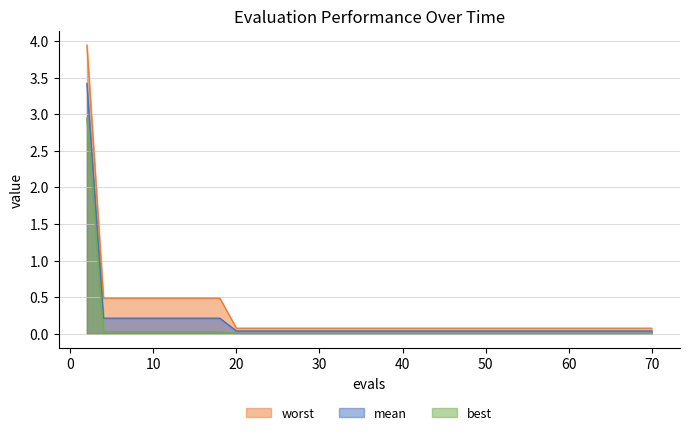

How many categories are shown in the chart?

40